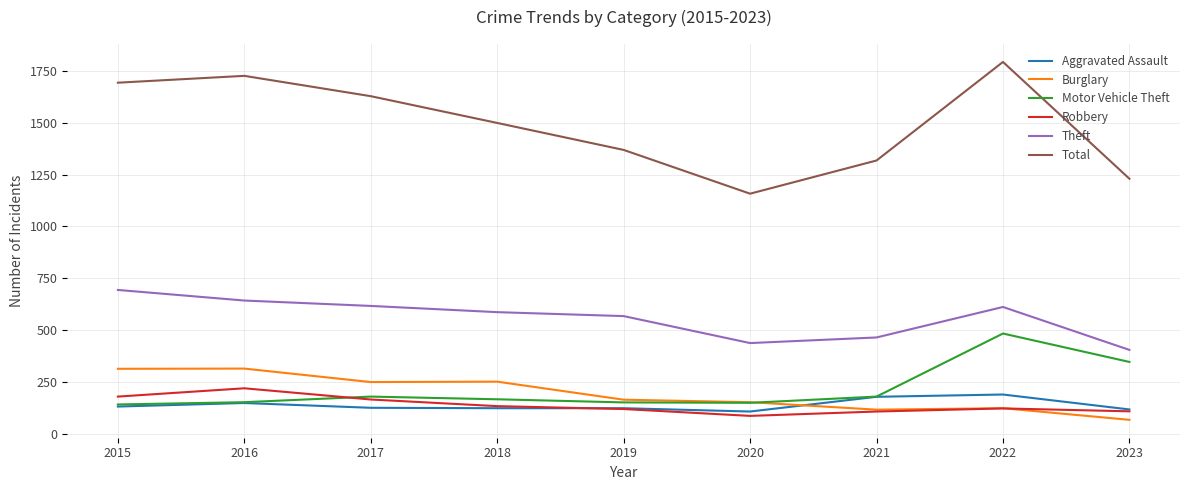

How many values in the Aggravated Assault series are below 126?

4